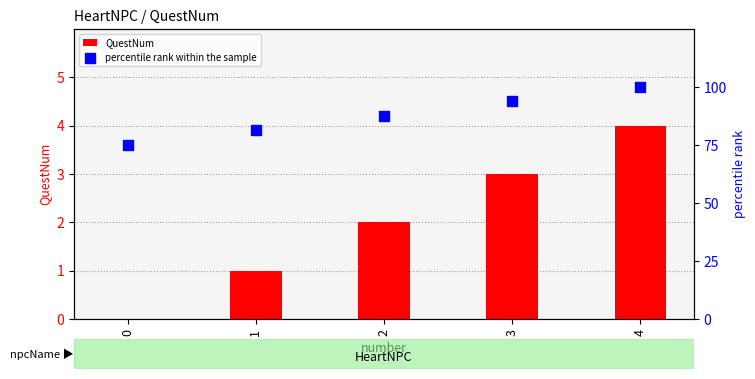

Which series has the largest total across all categories?

percentile rank within the sample